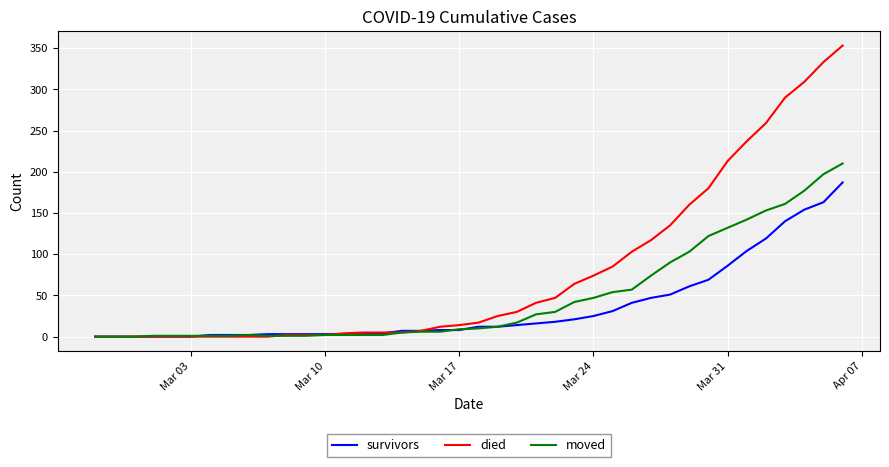

Count the number of data series in this chart.

3